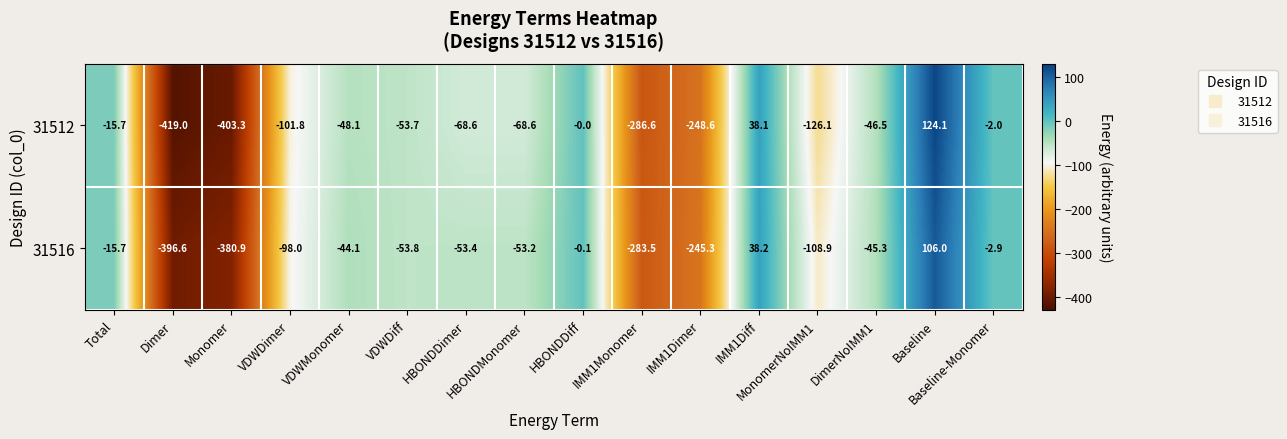

How many positive values does the 31516 series have?

2